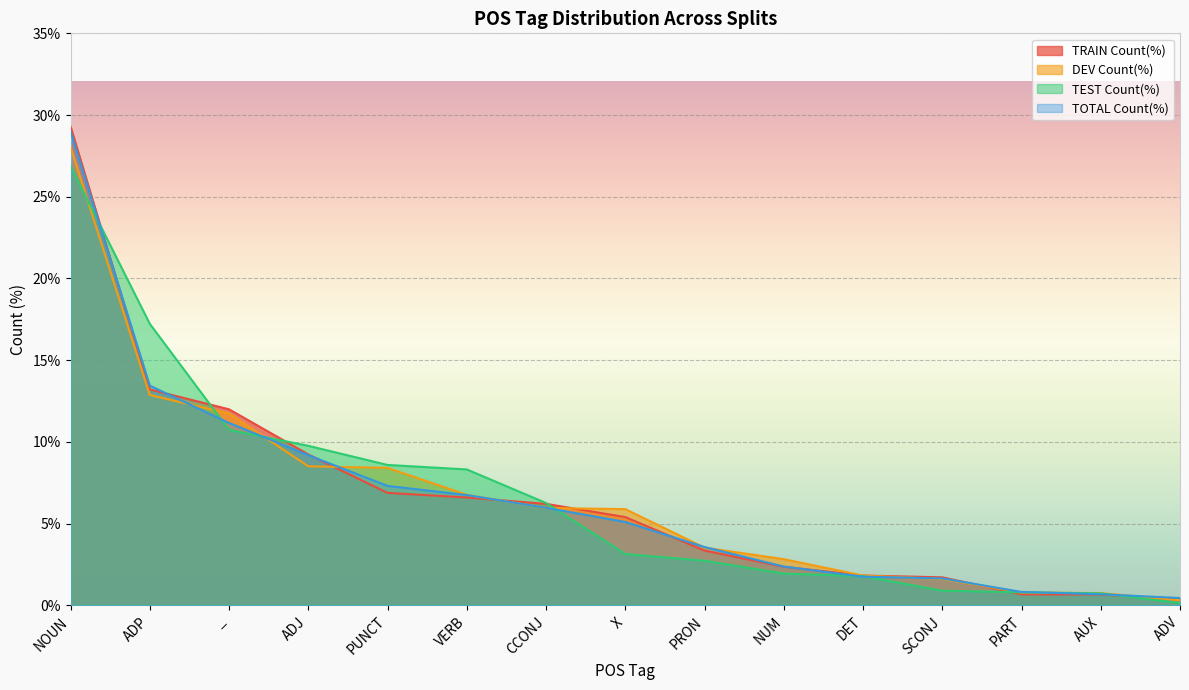

True or false: TEST Count(%) and TOTAL Count(%) intersect in this chart.

True